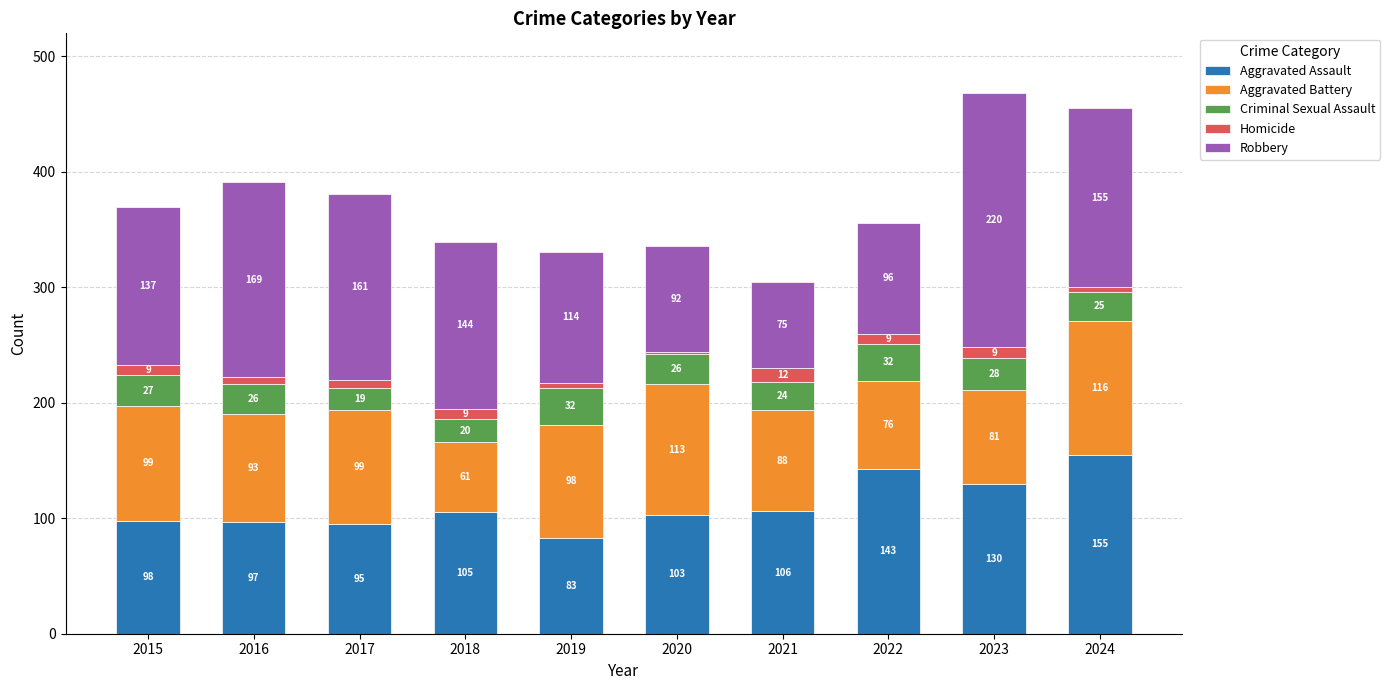

How many categories are shown in the chart?

10